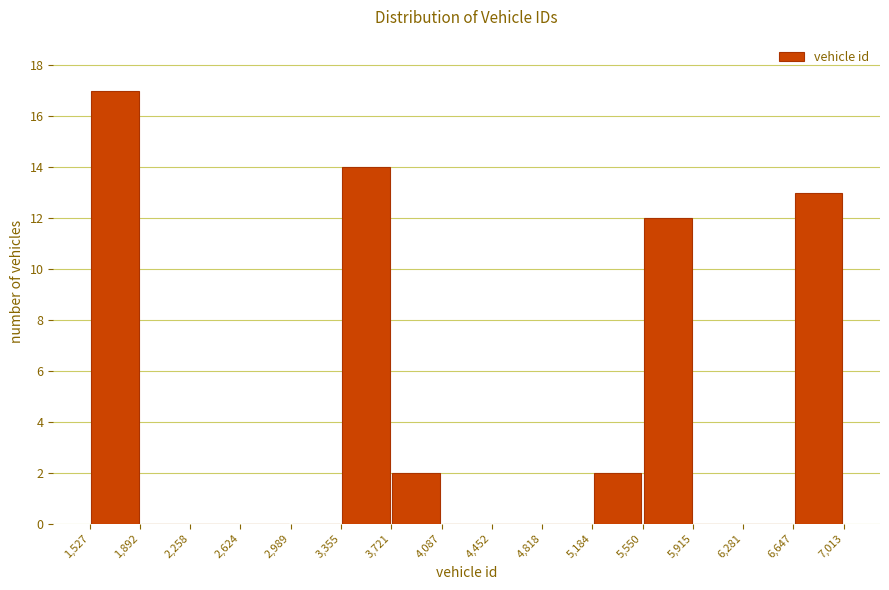

Reading left to right, transcribe this chart: for each bar, give the range it covers on the x-axis and its height. The values are not printed on the chart, so give them approximately, as read against the axis.

1,527 to 1,892: 17
1,892 to 2,258: 0
2,258 to 2,624: 0
2,624 to 2,989: 0
2,989 to 3,355: 0
3,355 to 3,721: 14
3,721 to 4,087: 2
4,087 to 4,452: 0
4,452 to 4,818: 0
4,818 to 5,184: 0
5,184 to 5,550: 2
5,550 to 5,915: 12
5,915 to 6,281: 0
6,281 to 6,647: 0
6,647 to 7,013: 13